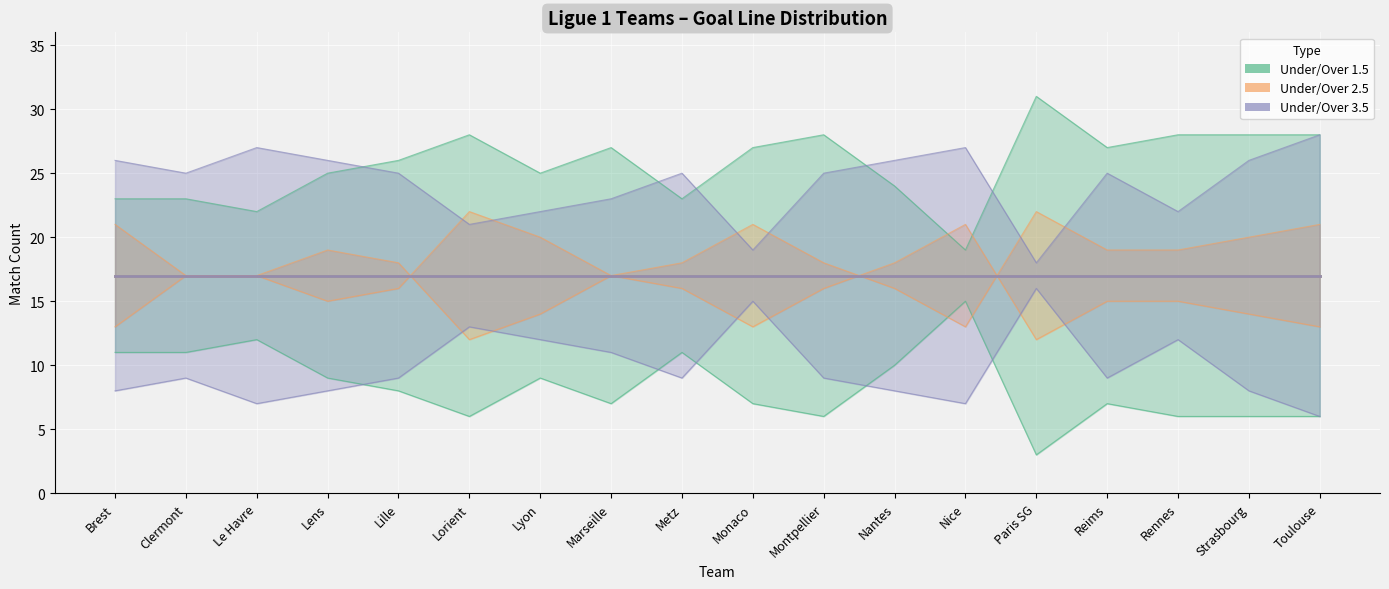

What is the label of the 4th point from the left?

Lens